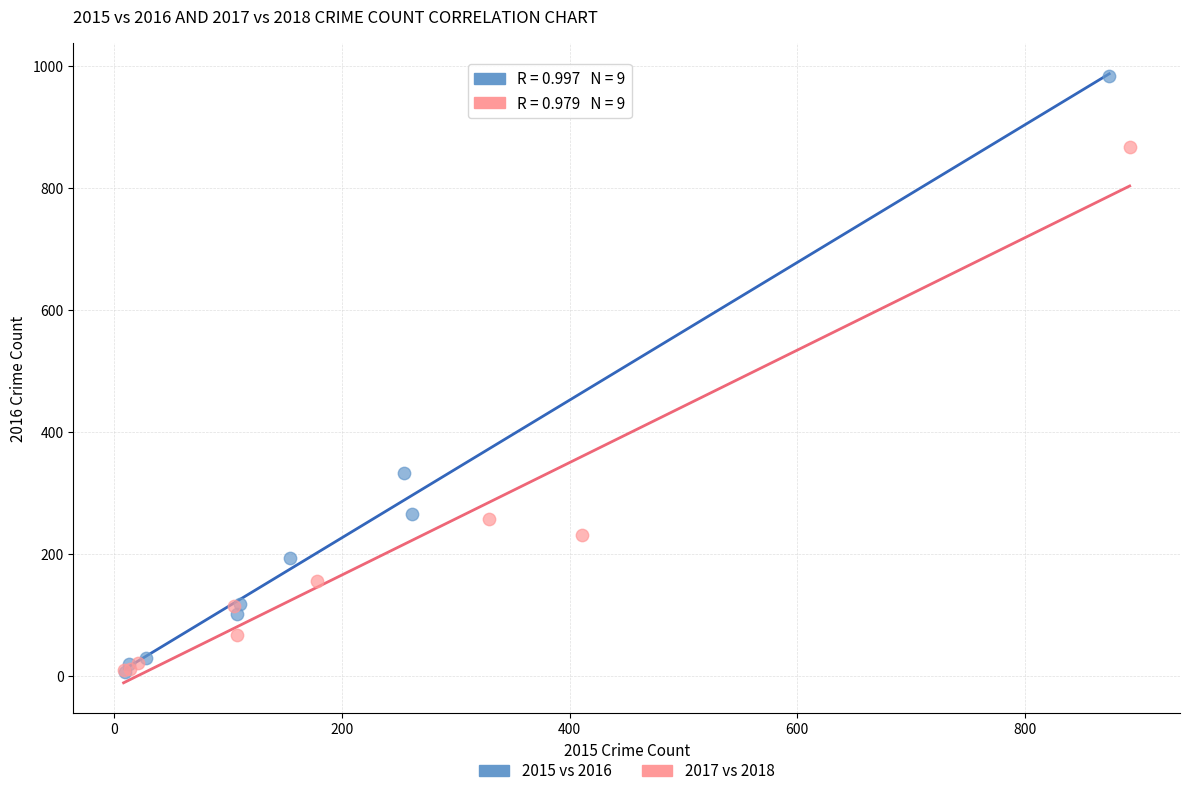

Which series has the largest Y range (max minus min)?

2015 vs 2016